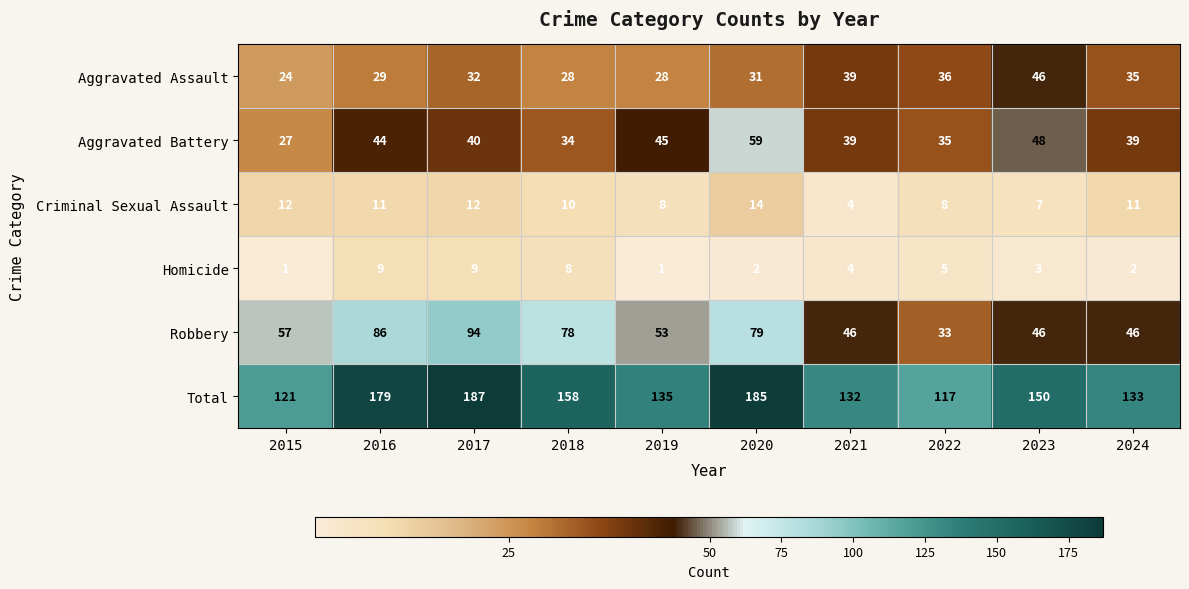

At how many categories does at least one series exceed 143?

5